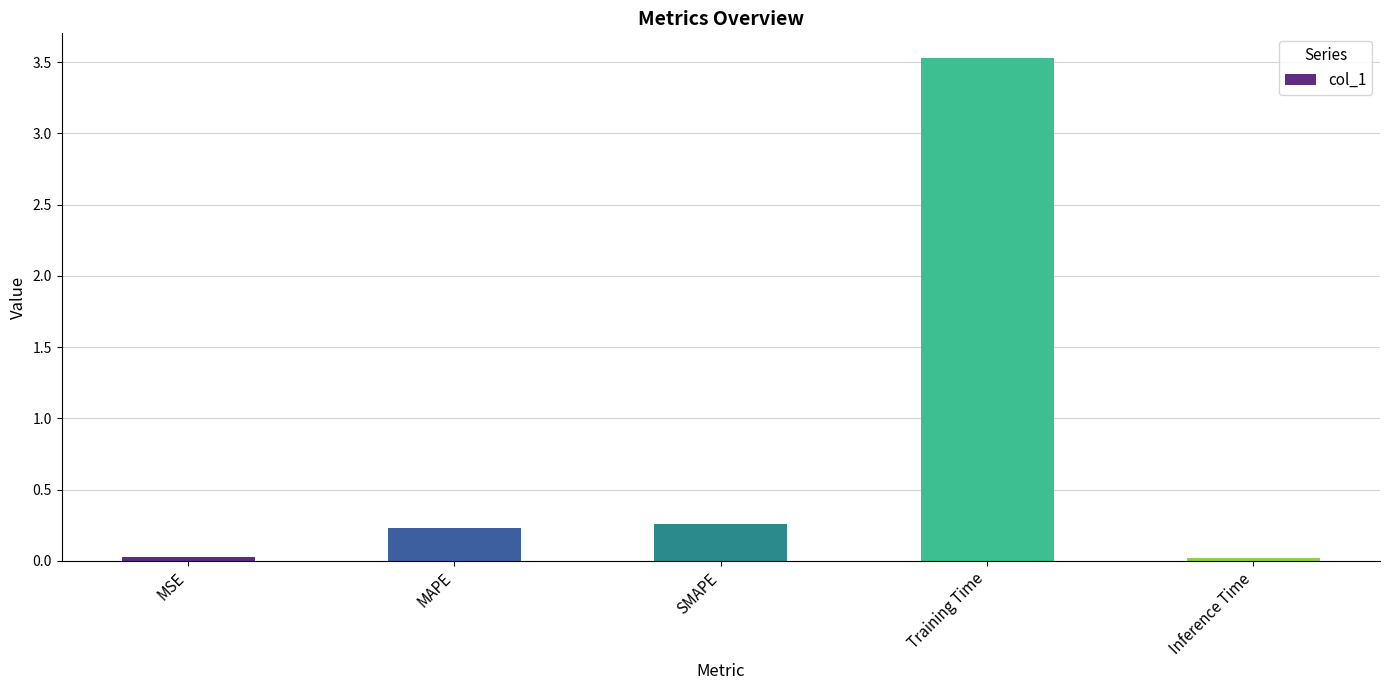

What is the label of the 5th bar from the right?

MSE